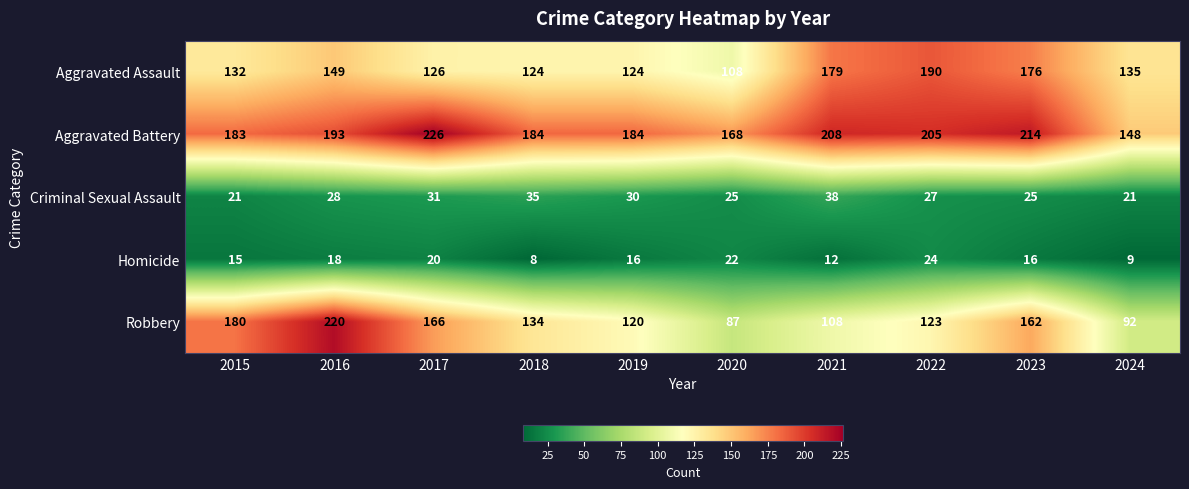

What is the difference between the second highest and minimum values in the Criminal Sexual Assault series?

14